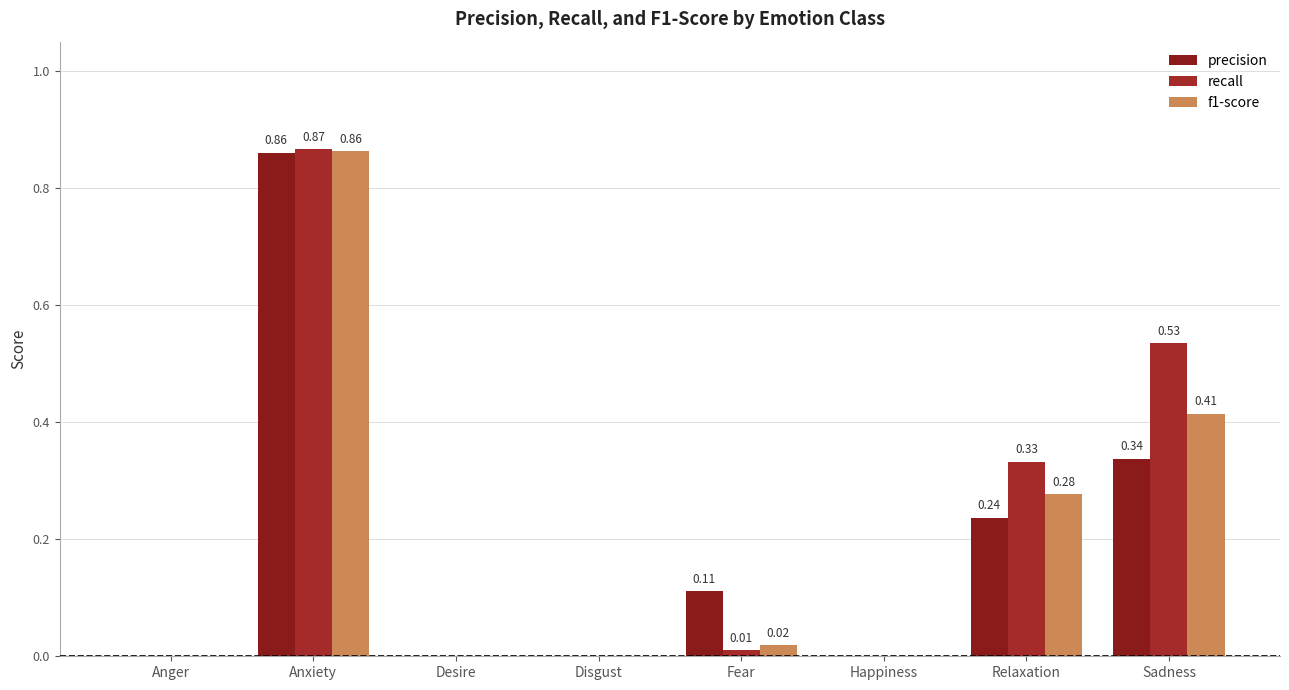

Which series has the widest spread of values?

recall